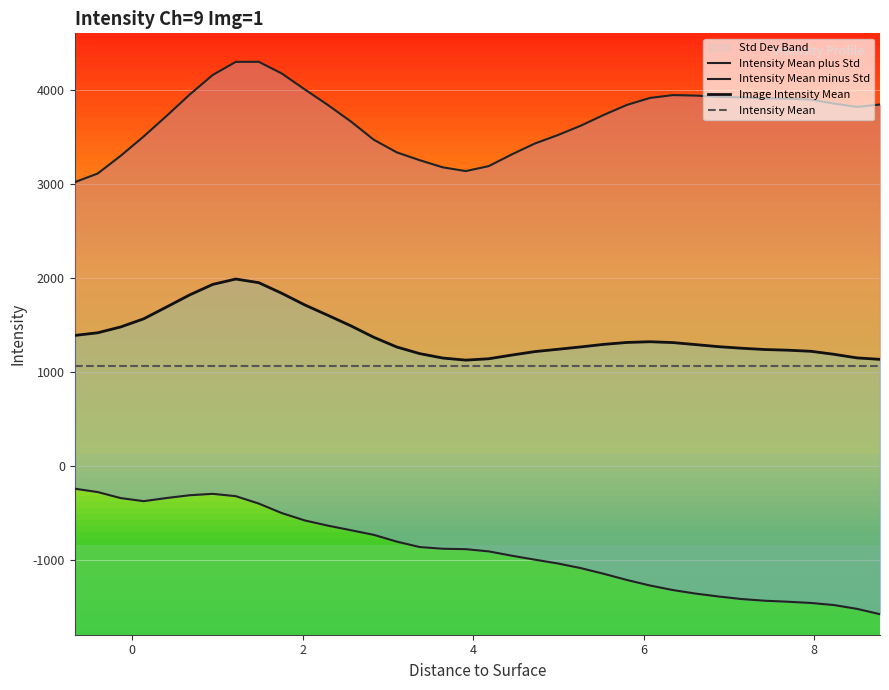

What is the sum of all Image Intensity Mean values?

50113.8